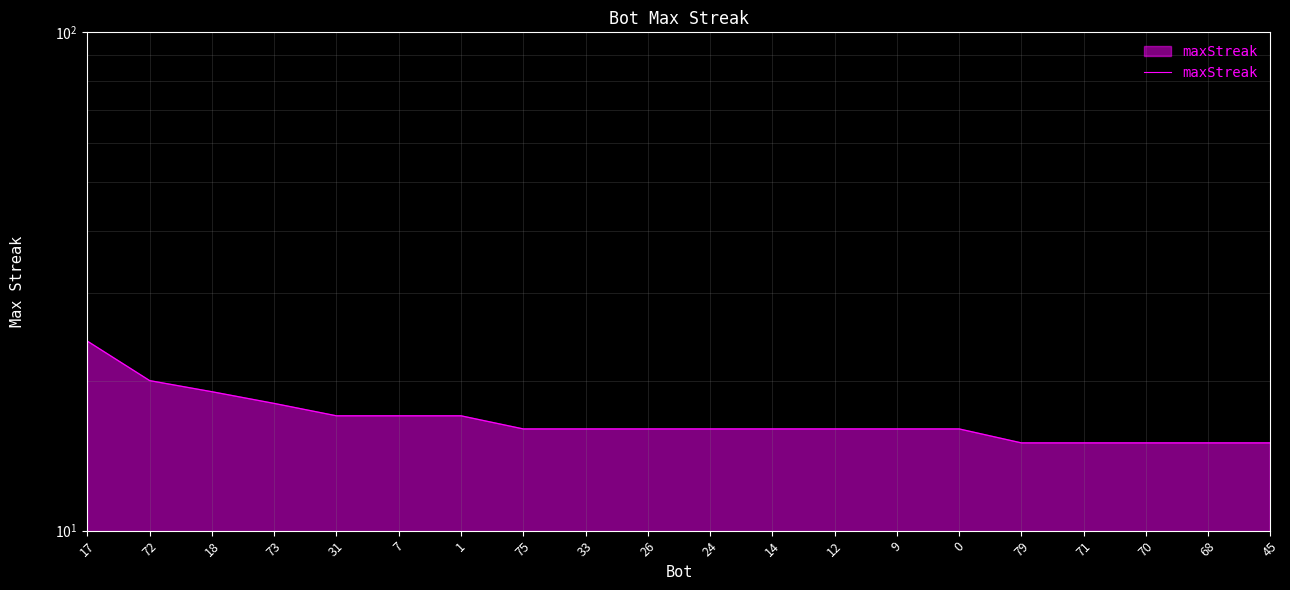

Reading left to right, transcribe all the data shown in this chart.

24	20	19	18	17	17	17	16	16	16	16	16	16	16	16	15	15	15	15	15